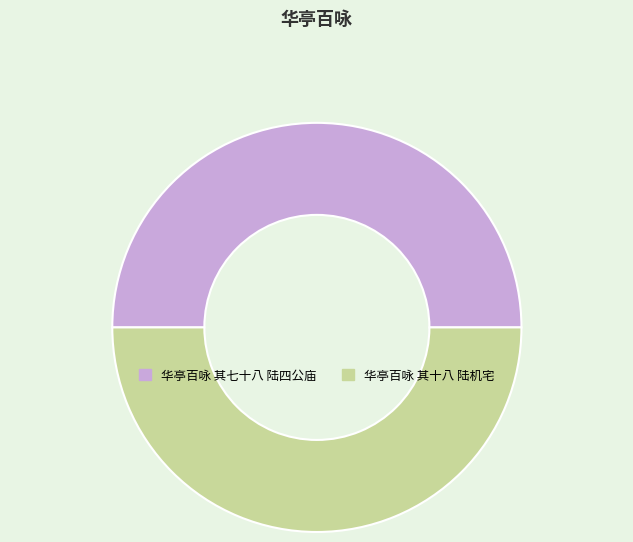

What is the ratio of the value at 华亭百咏 其七十八 陆四公庙 to the value at 华亭百咏 其十八 陆机宅?

1.0